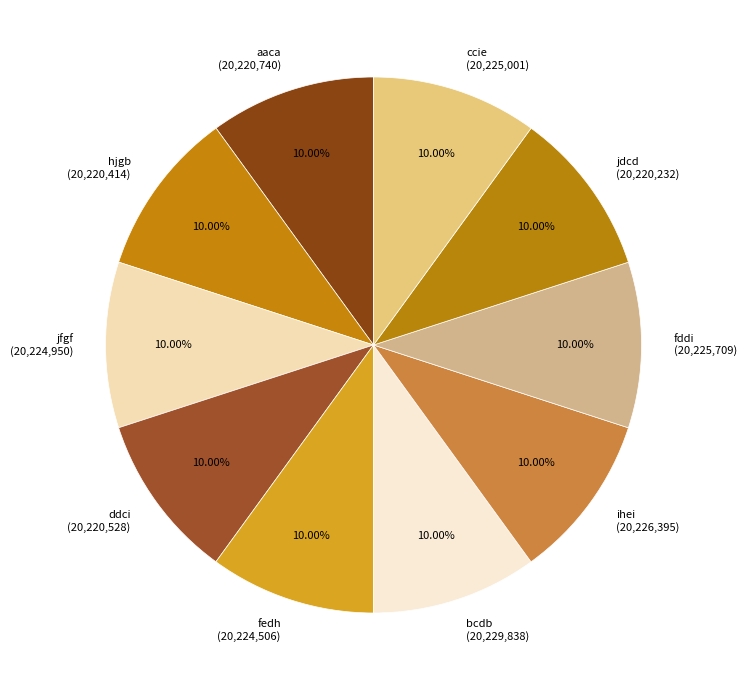

Is it true that aaca is 21% of the pie?

False